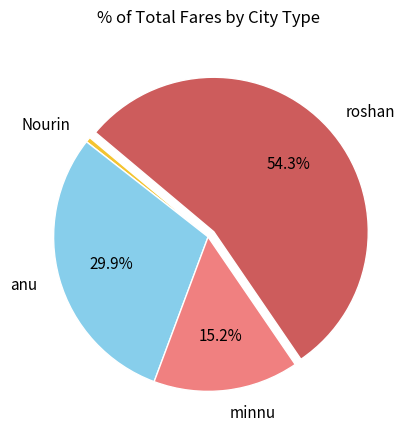

Between anu and minnu, which is larger?

anu